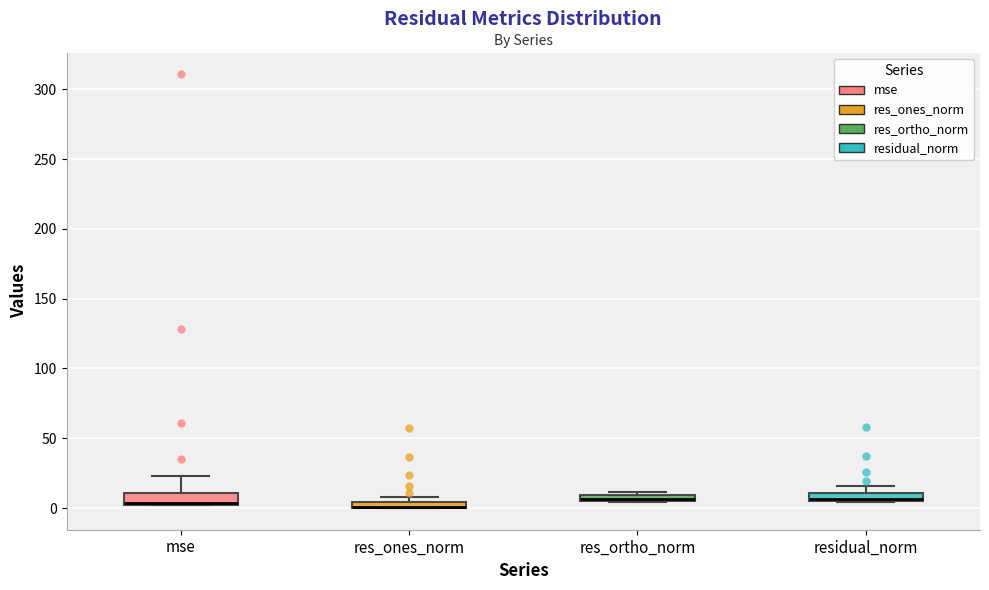

Where is the upper edge of the box for mse on the y-axis? The values are not printed on the chart, so give them approximately, as read against the axis.

10